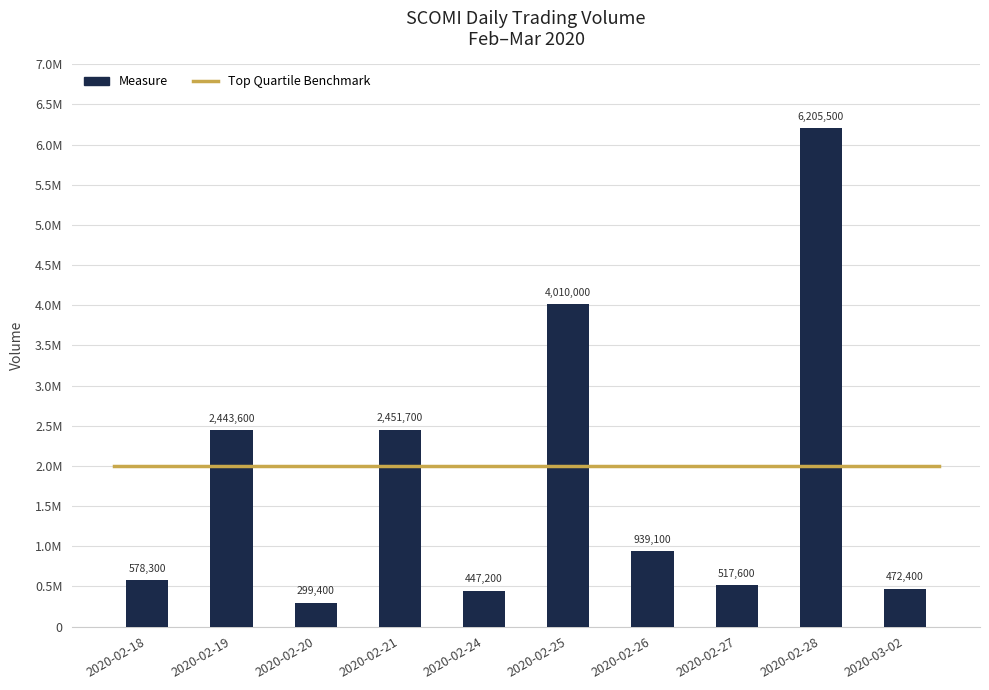

What is the sum of all values?

18364800